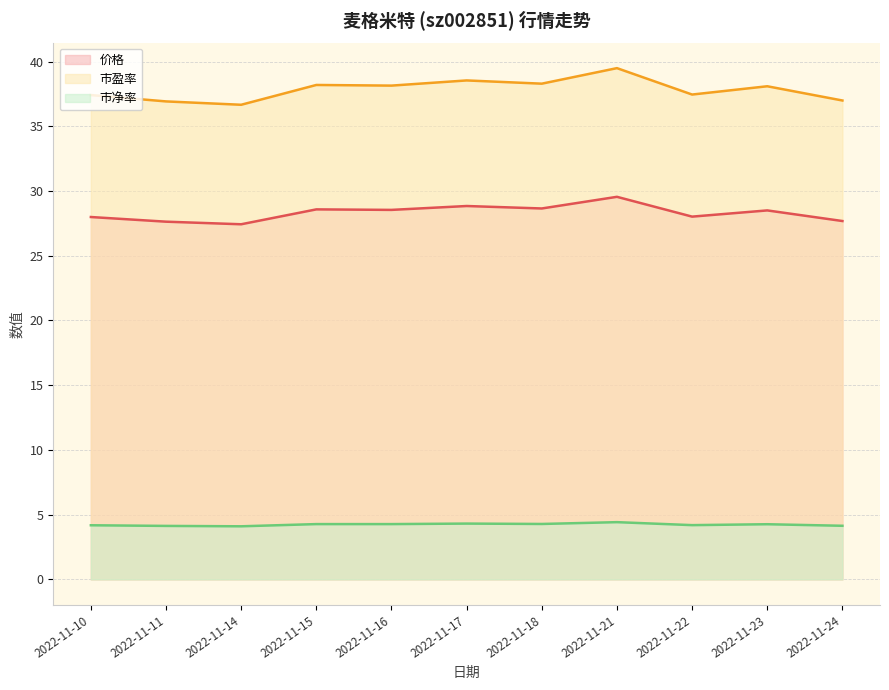

Which category has the highest value across all series?

2022-11-21